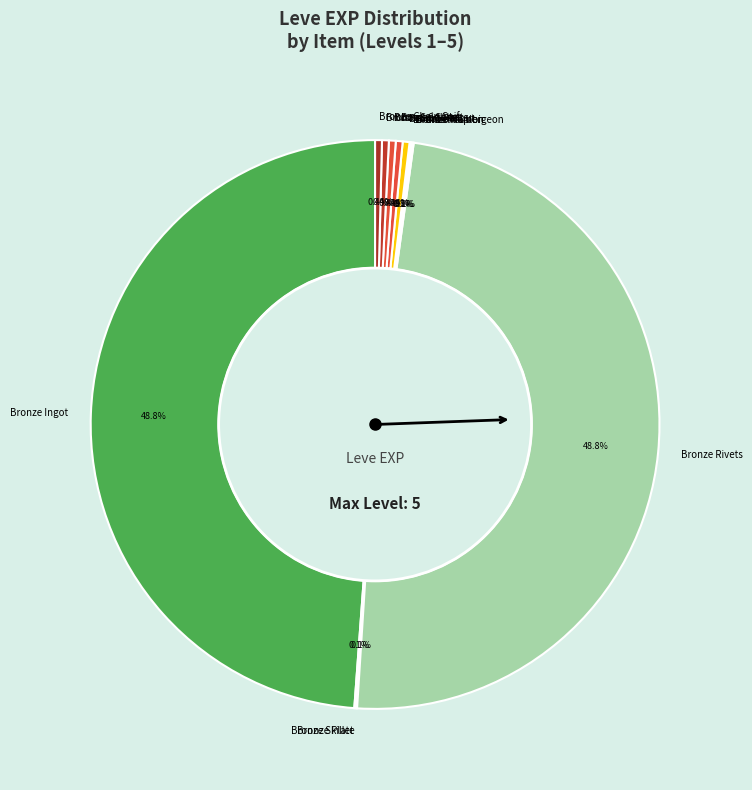

Does Bronze Barbut account for over 50% of the chart?

No